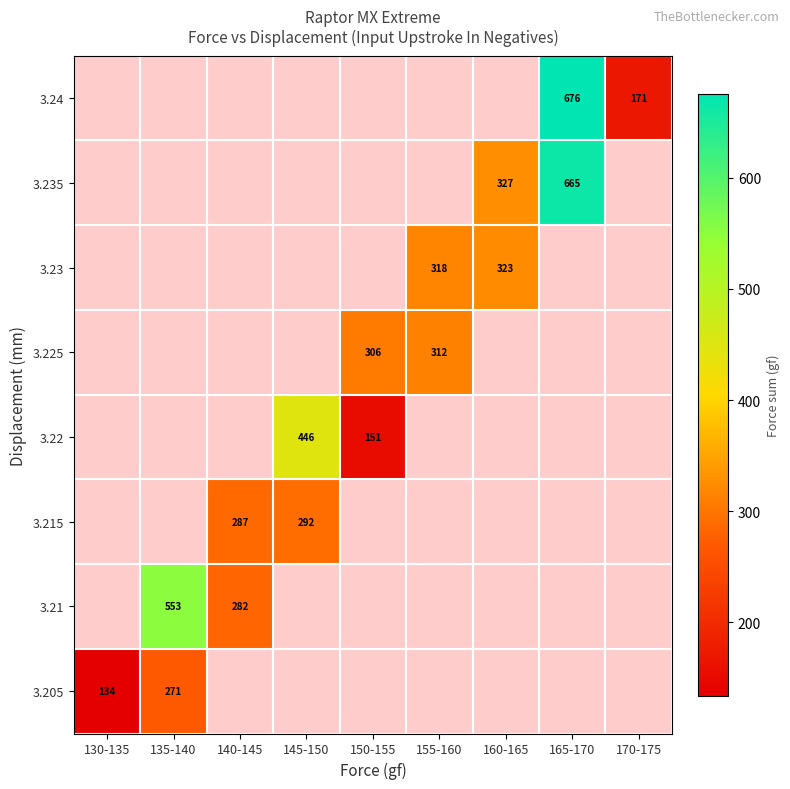

True or false: 3.235 has a value of 327.0 at 160-165.

True